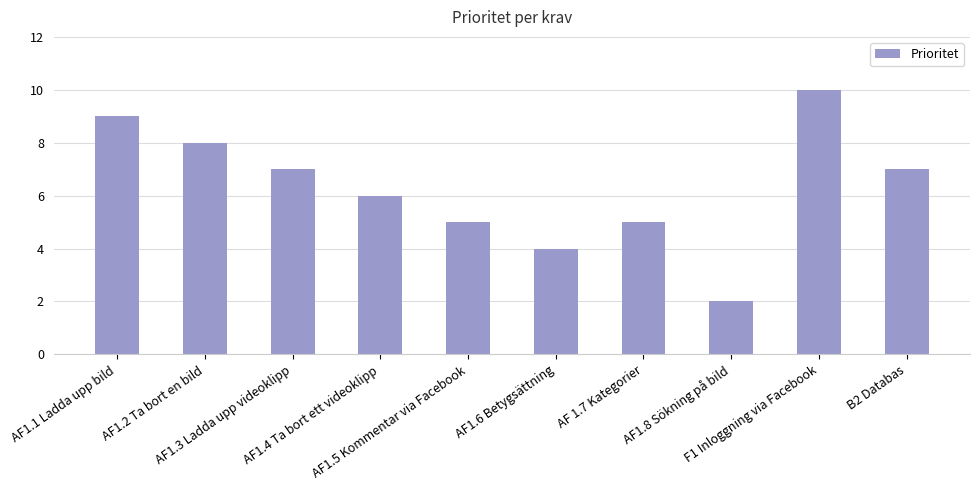

What is the sum of all values?

63